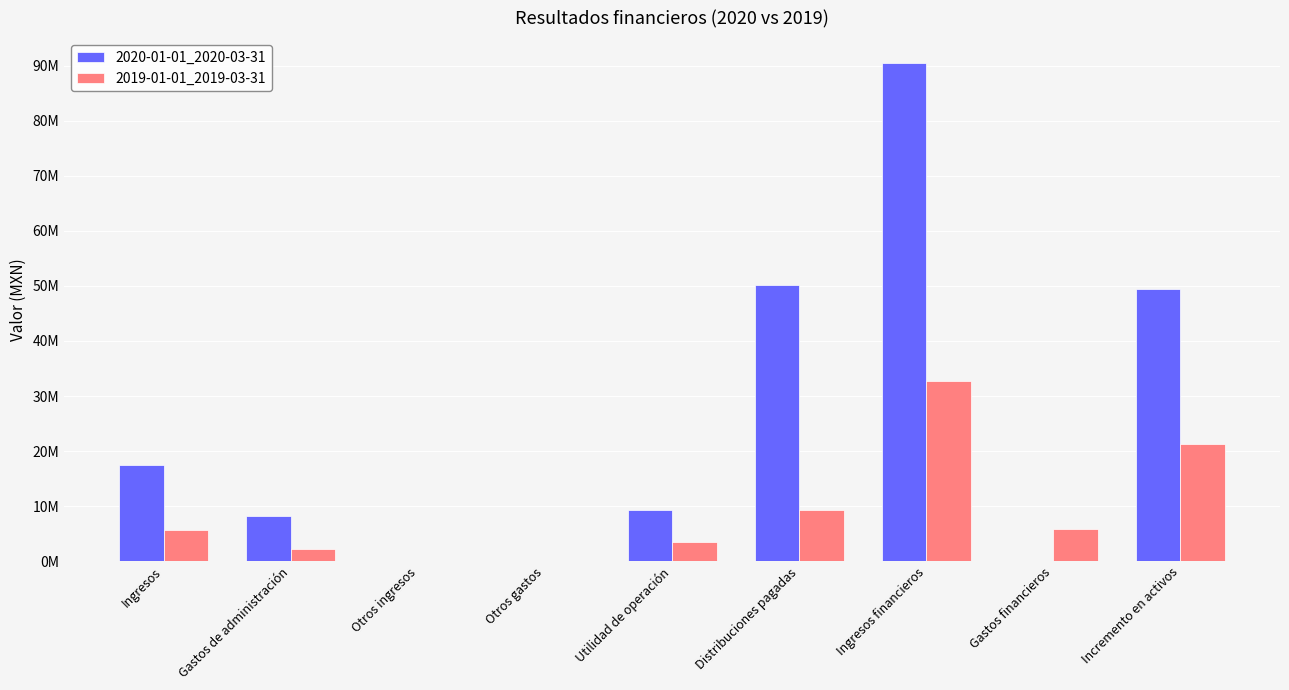

Rank the series at Ingresos from lowest to highest value.

2019-01-01_2019-03-31, 2020-01-01_2020-03-31